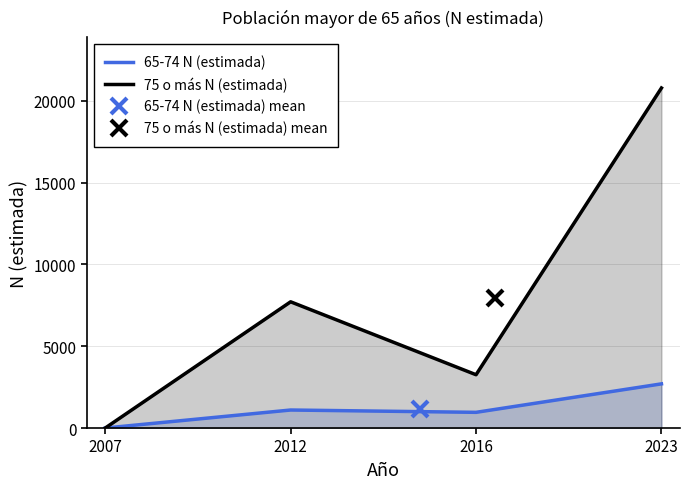

List the series in order of their overall mean, highest first.

75 o más N (estimada), 65-74 N (estimada)